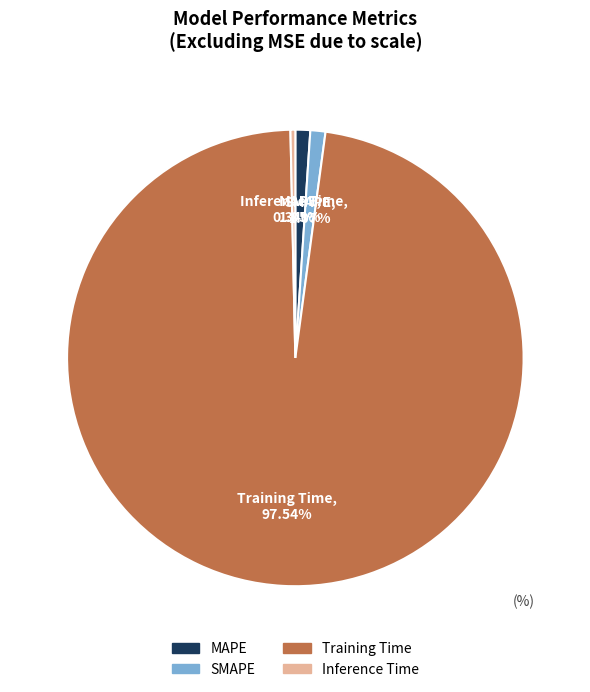

Which category has the biggest portion of the pie?

Training Time